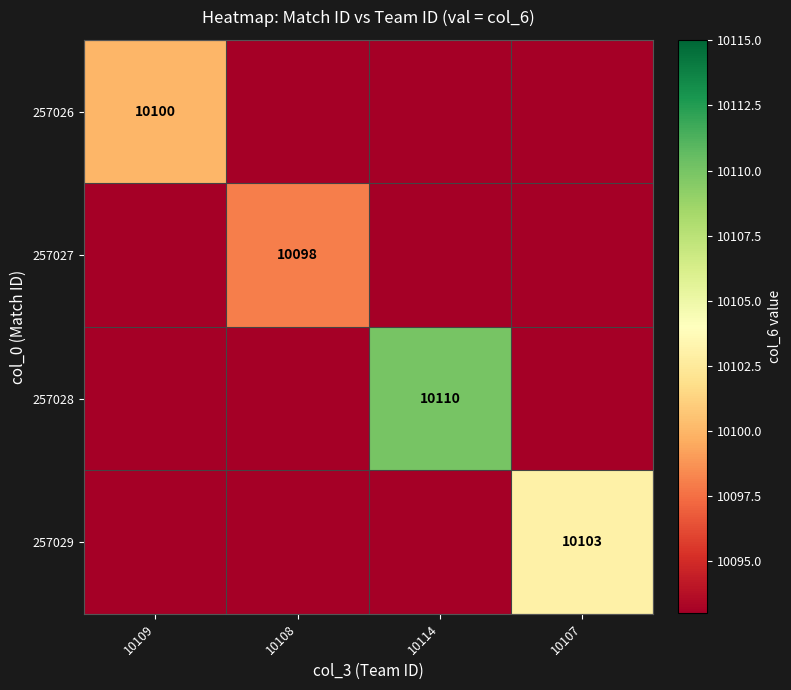

Which category has the highest value across all series?

10114